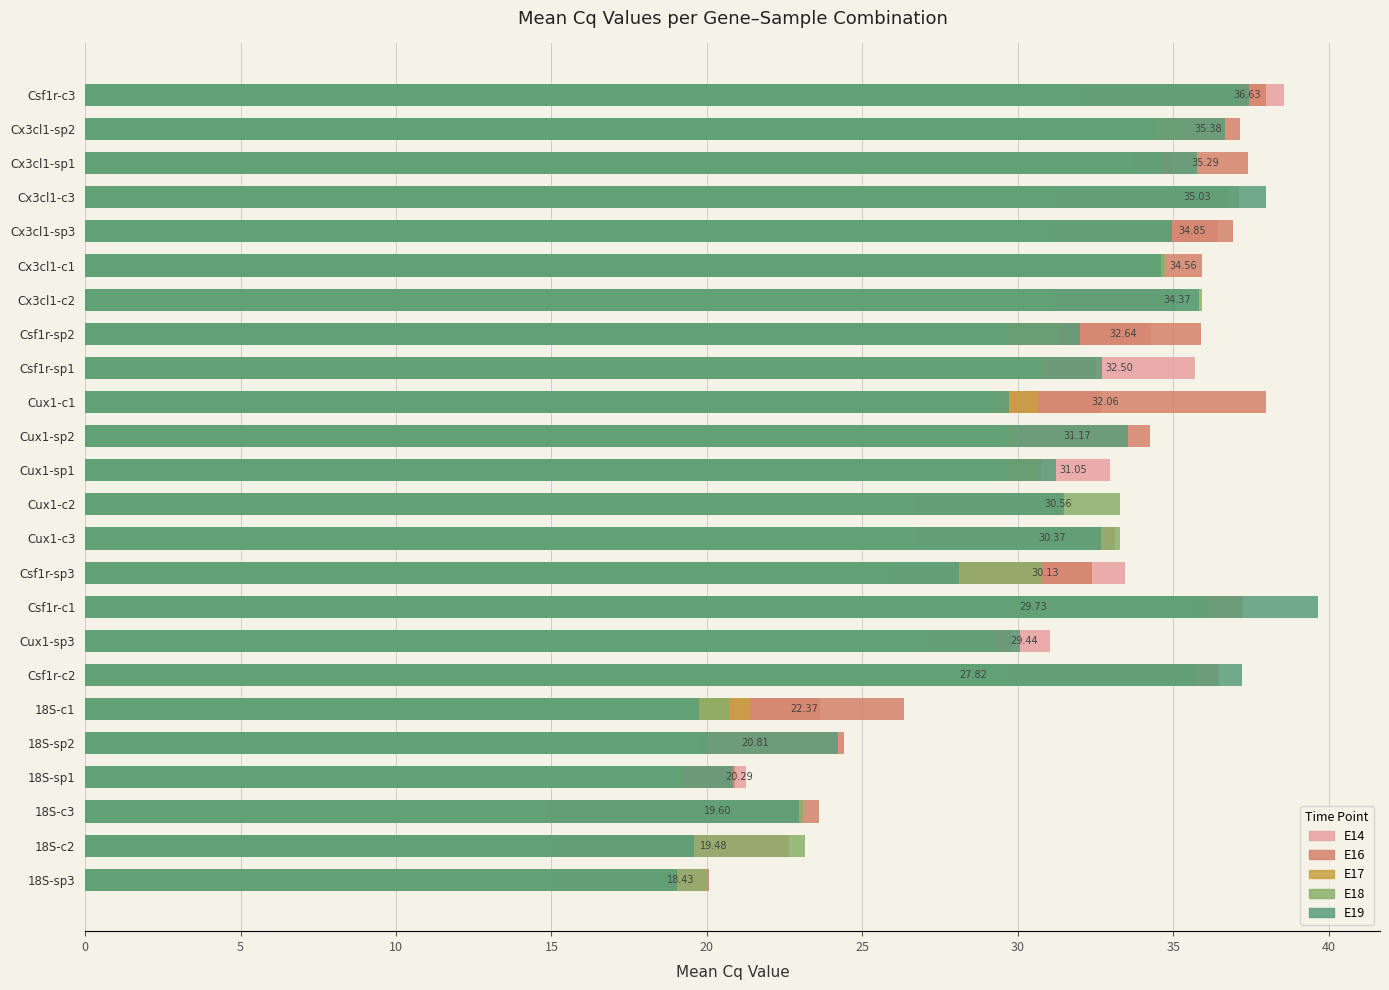

At how many categories does at least one series exceed 5?

24